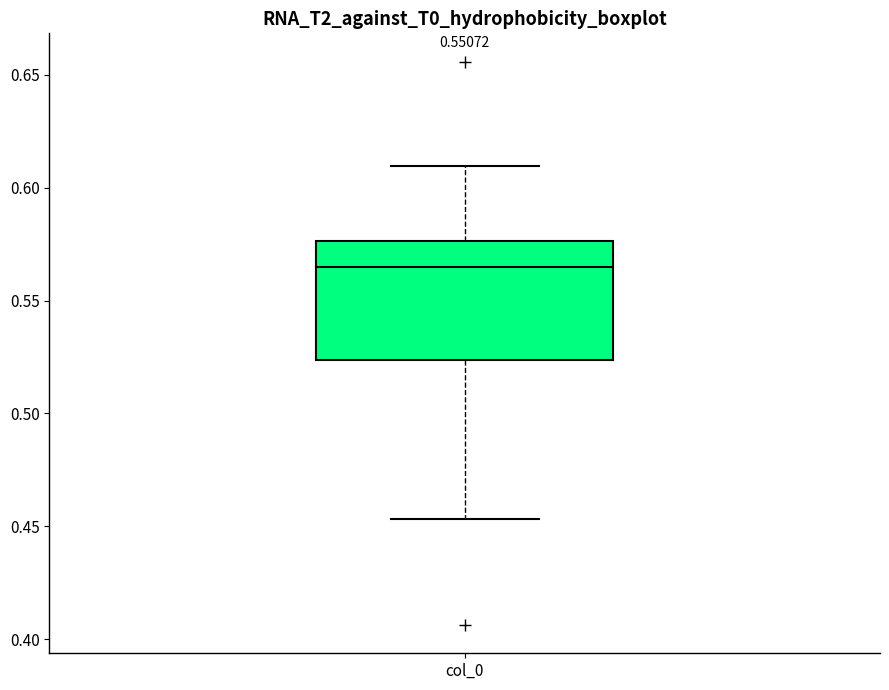

Where does the upper whisker of the box for col_0 end on the y-axis? The values are not printed on the chart, so give them approximately, as read against the axis.

0.610